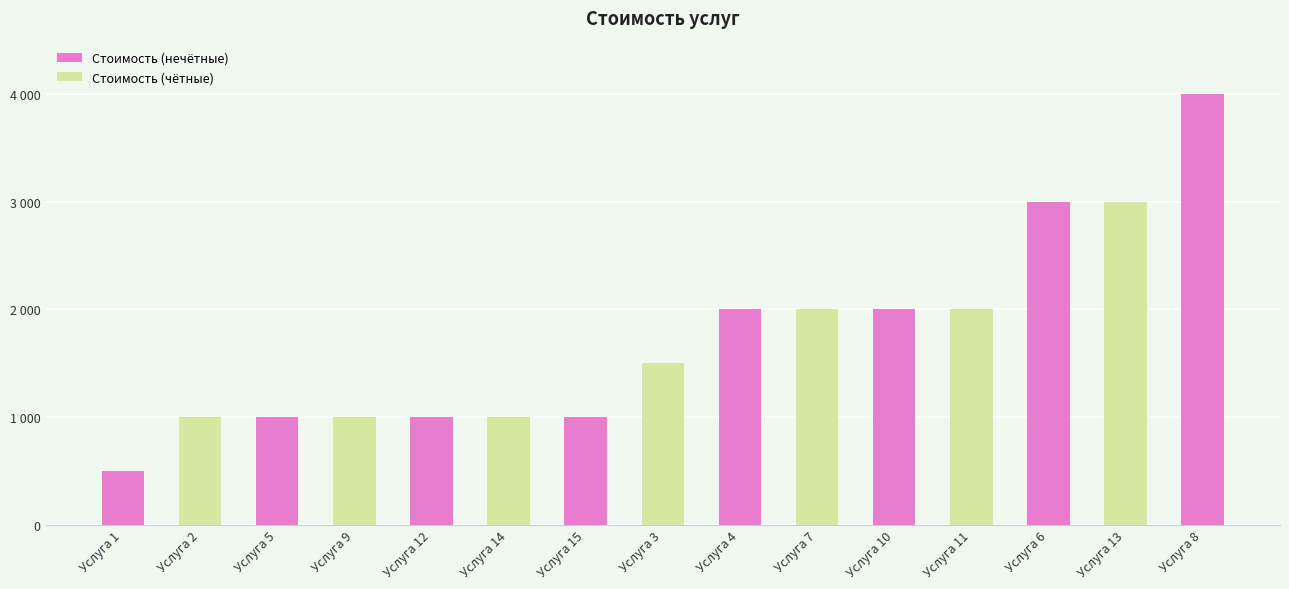

What position from the right is Услуга 15?

9